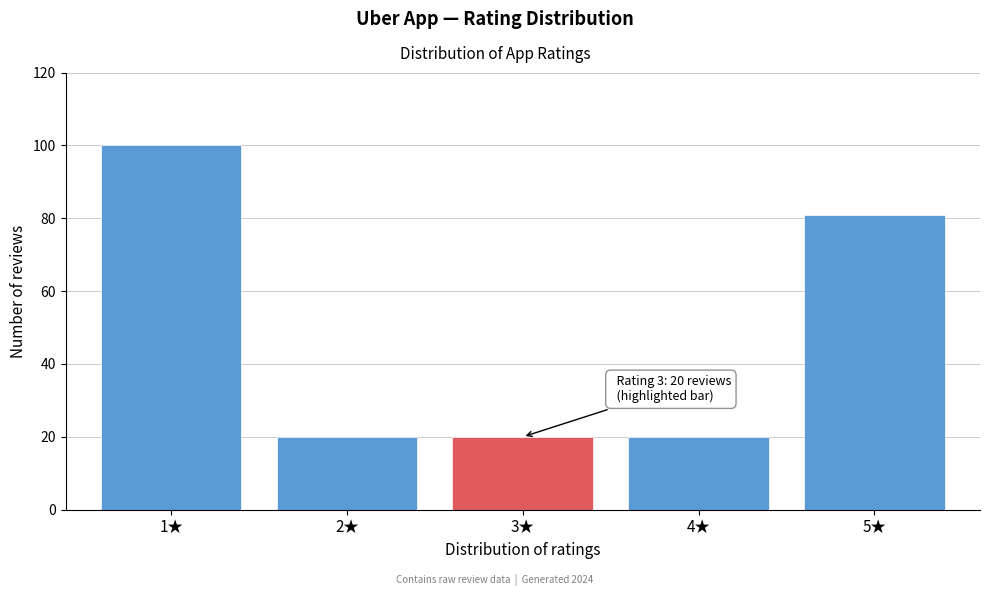

Reading left to right, list all the values displayed in this chart.

100	20	20	20	81